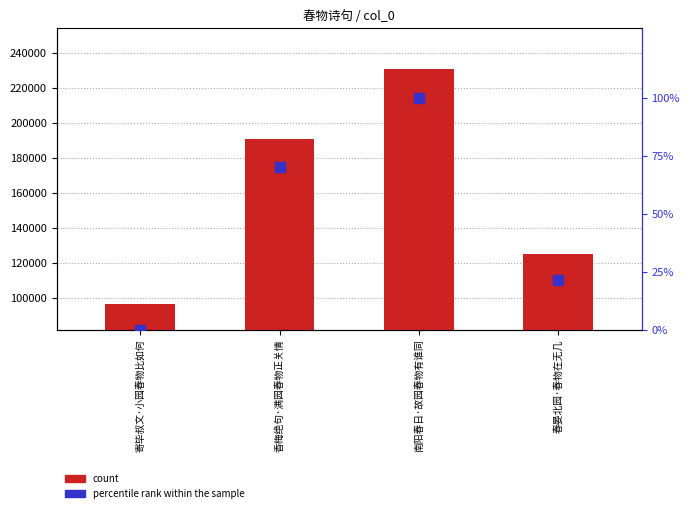

Reading right to left, list all the values displayed in this chart.

count: 春晏北园·春物在无几=124965.0	南阳春日·故园春物有谁同=230995.0	香梅绝句·满园春物正关情=190512.0	寄毕叔文·小园春物比如何=96363.0
percentile rank within the sample: 春晏北园·春物在无几=21.2	南阳春日·故园春物有谁同=100.0	香梅绝句·满园春物正关情=69.9	寄毕叔文·小园春物比如何=0.0